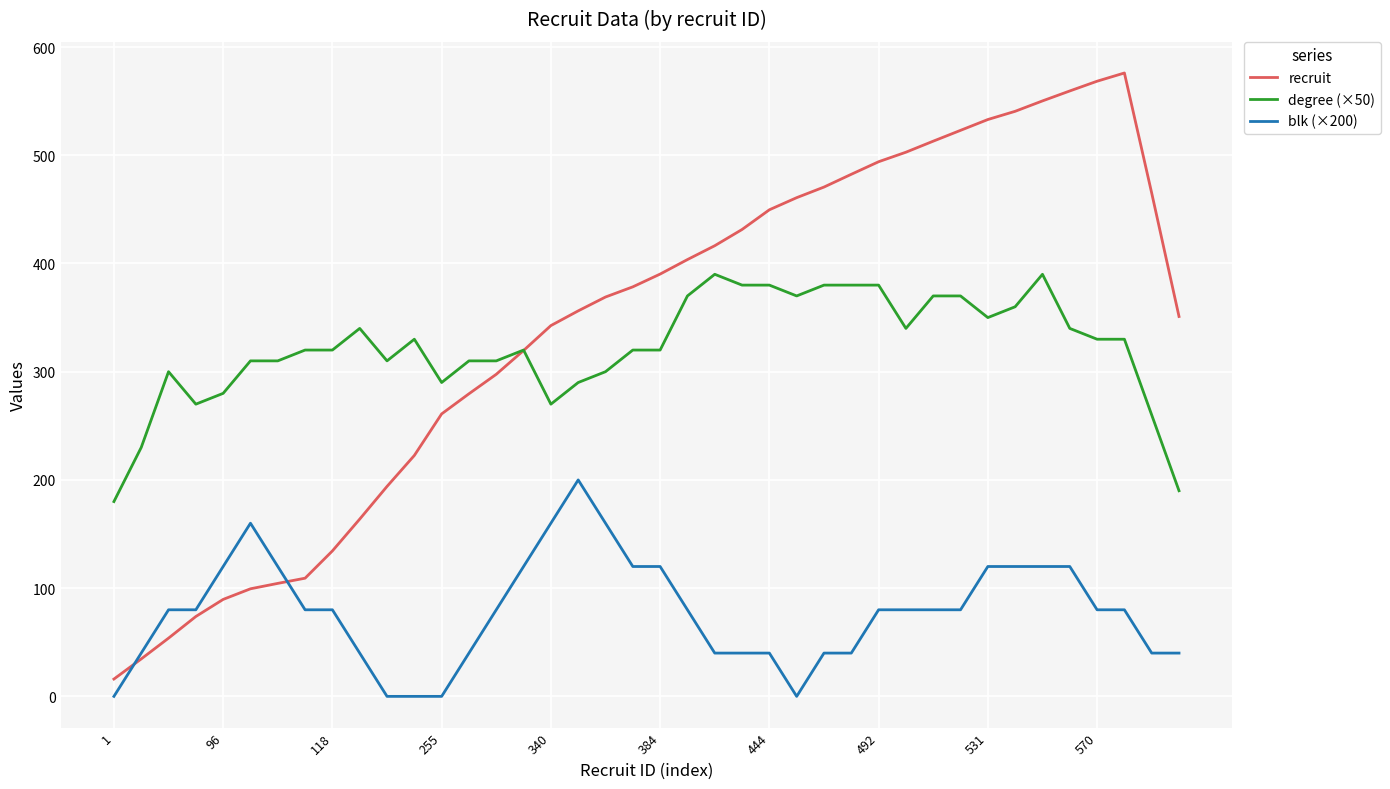

True or false: blk (×200) and degree (×50) cross at least once.

False